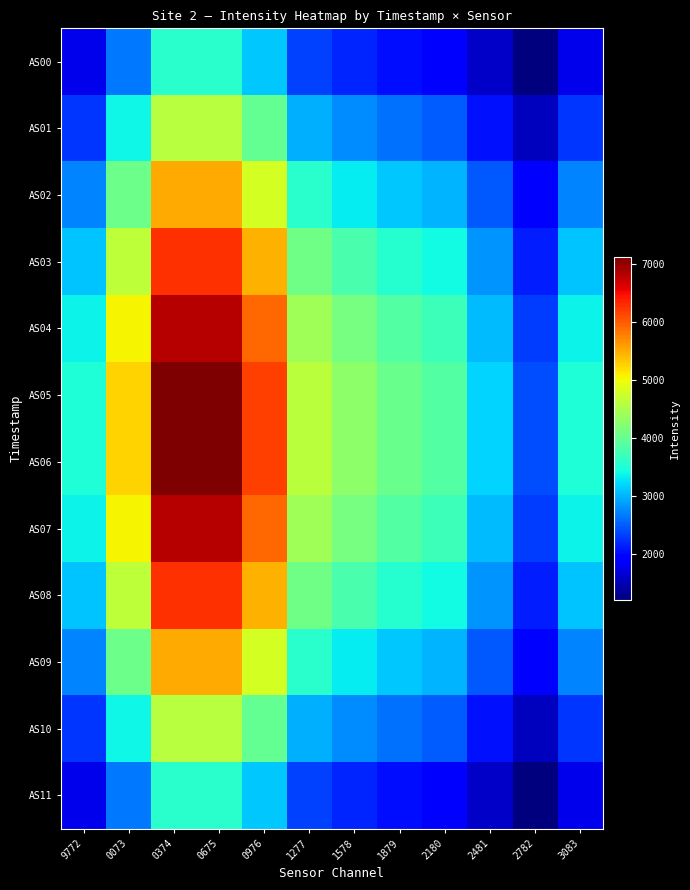

What is the minimum value shown in the chart?

1206.9